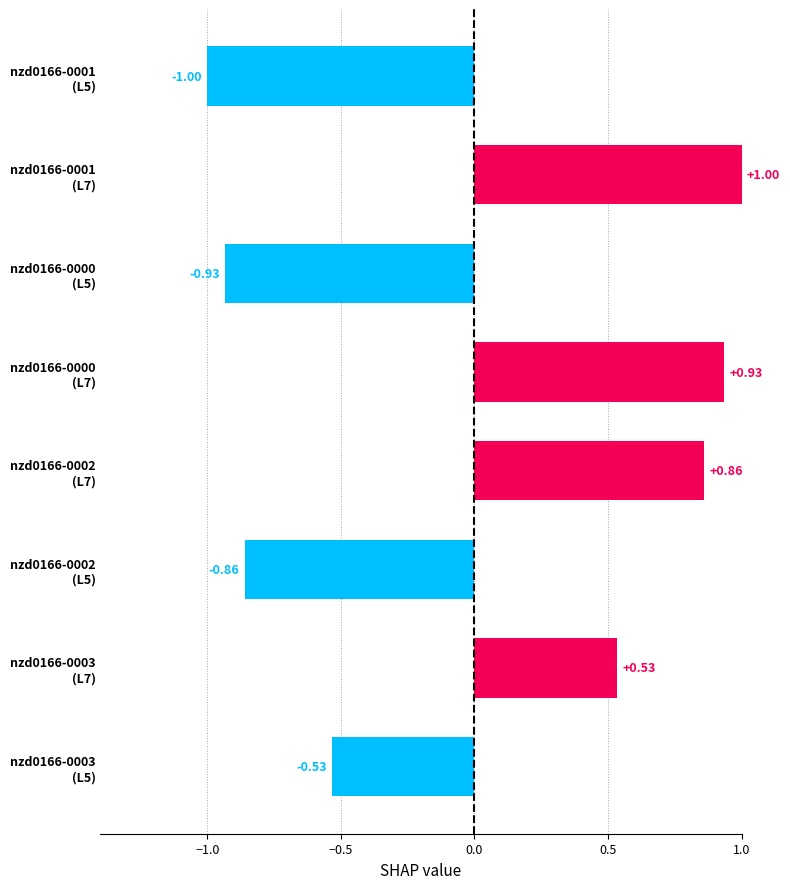

What is the difference between the second highest and second lowest values?

1.9